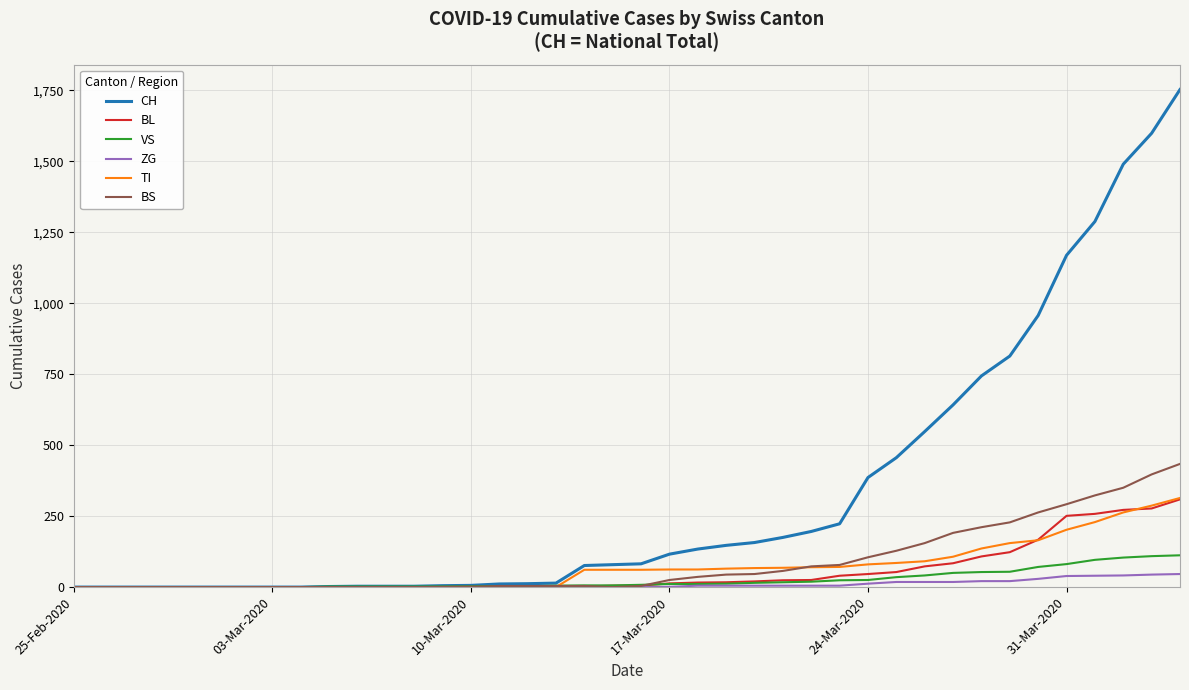

What is the difference between the maximum and second lowest values in the ZG series?

46